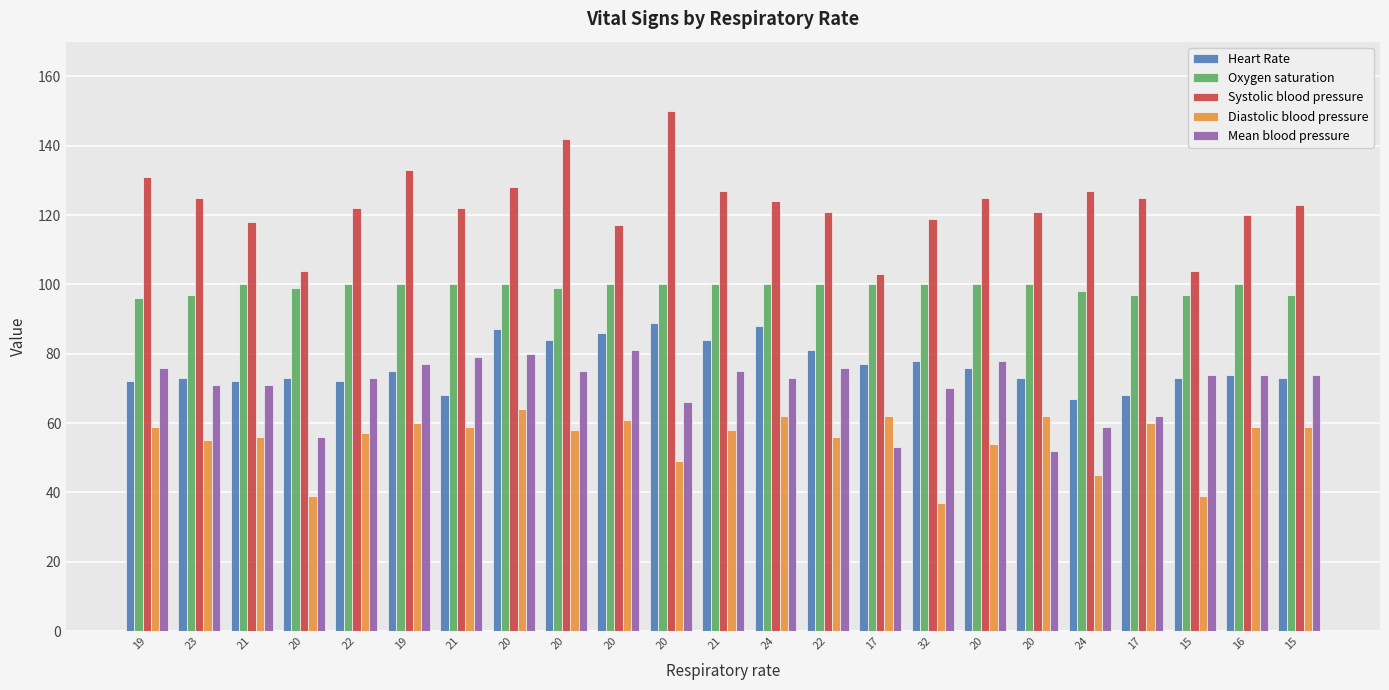

What is the average value of the Mean blood pressure series?

71